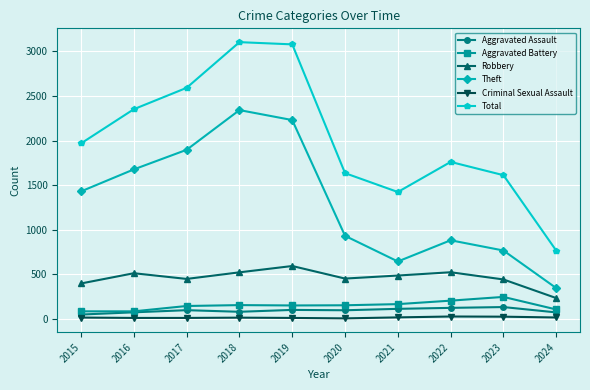

What is the greatest value displayed?

3105